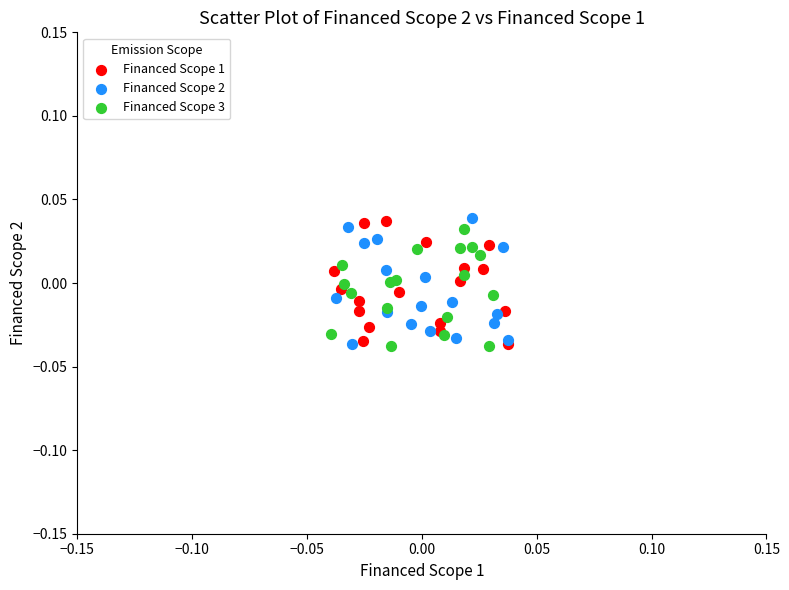

What are all the series names shown in the legend?

Financed Scope 1, Financed Scope 2, Financed Scope 3